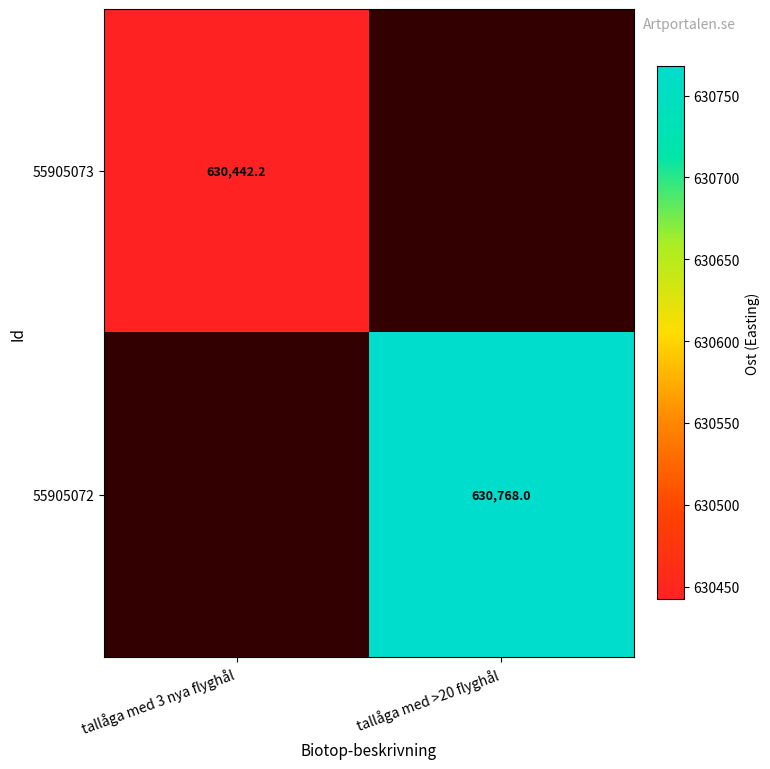

Which has a higher value, tallåga med 3 nya flyghål or tallåga med >20 flyghål?

tallåga med >20 flyghål